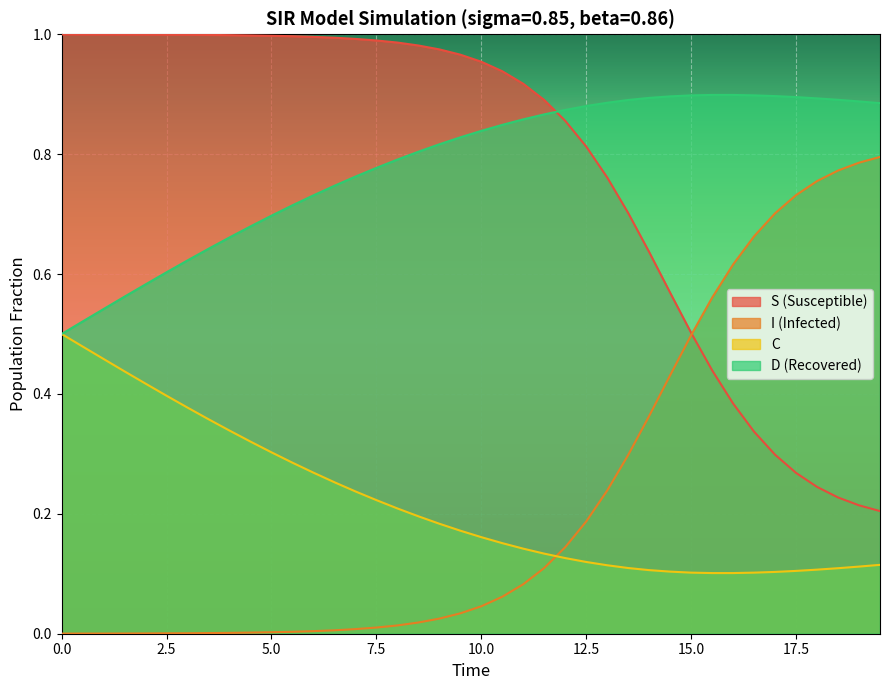

The value of S (Susceptible) at 17.5 is 0.4. True or false?

False